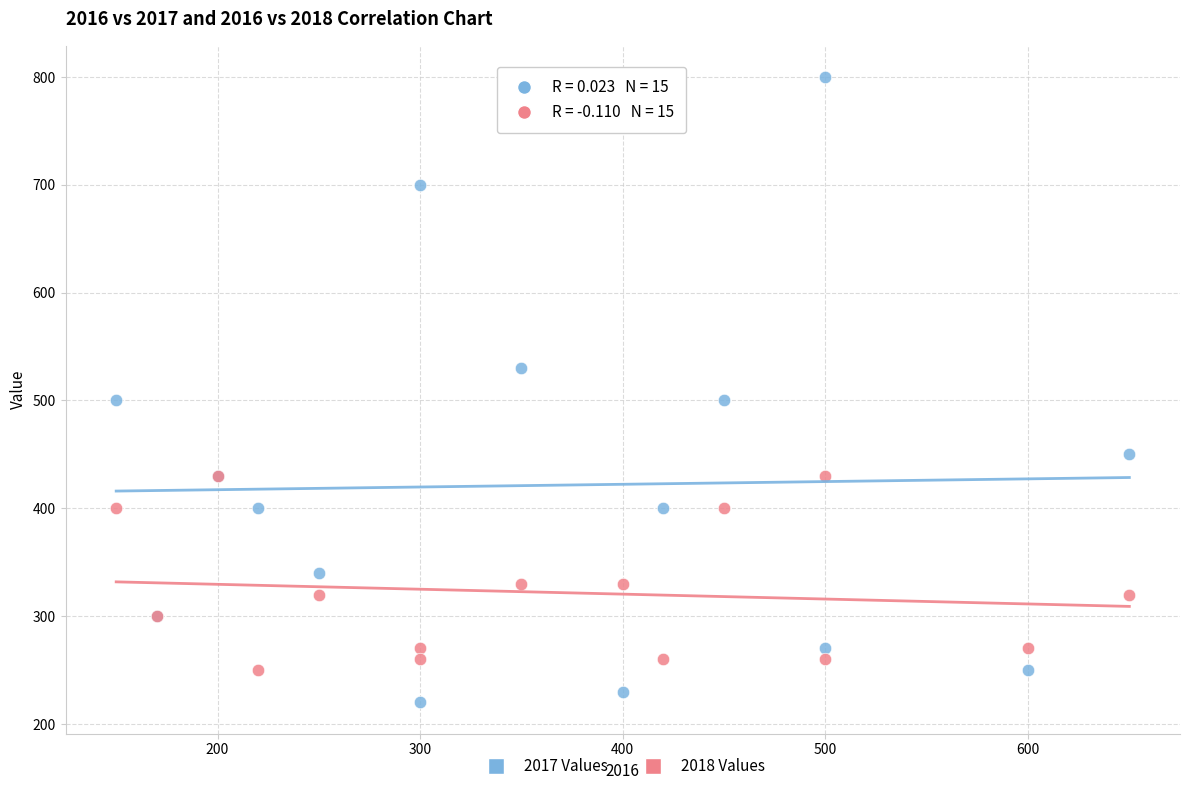

What are all the series names shown in the legend?

2017 Values, 2018 Values